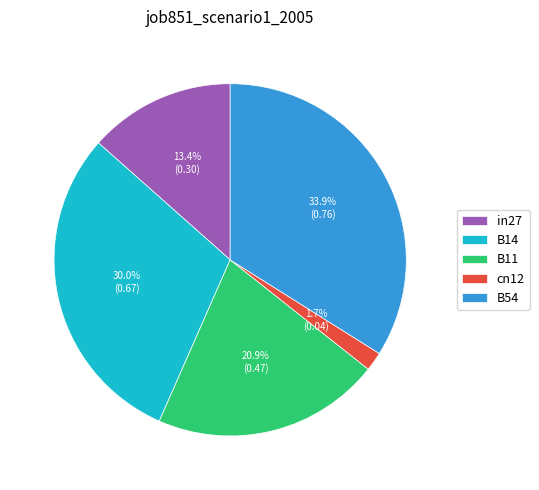

Is the sum of in27 and B14 greater than half?

No